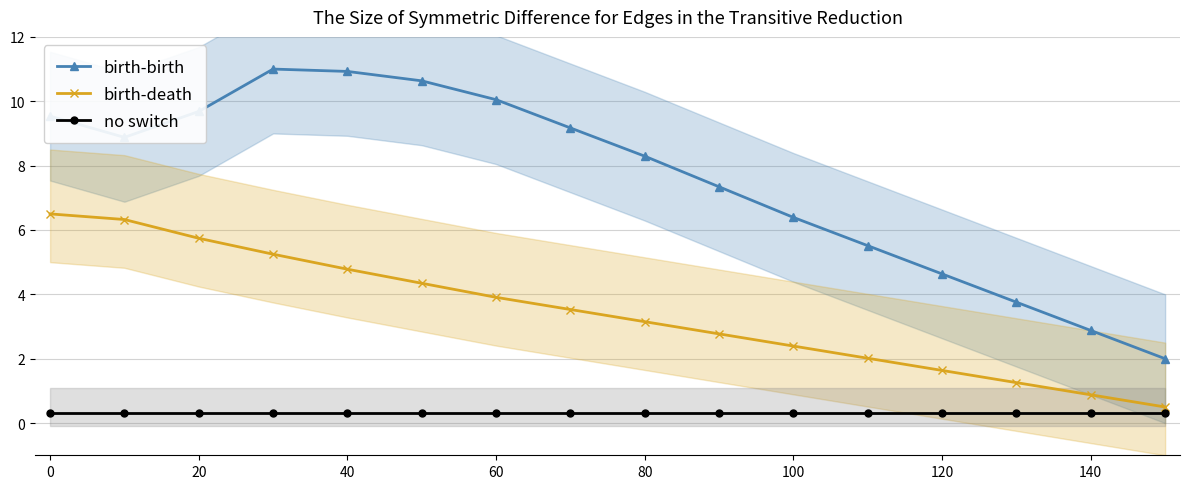

How many categories are shown in the chart?

16